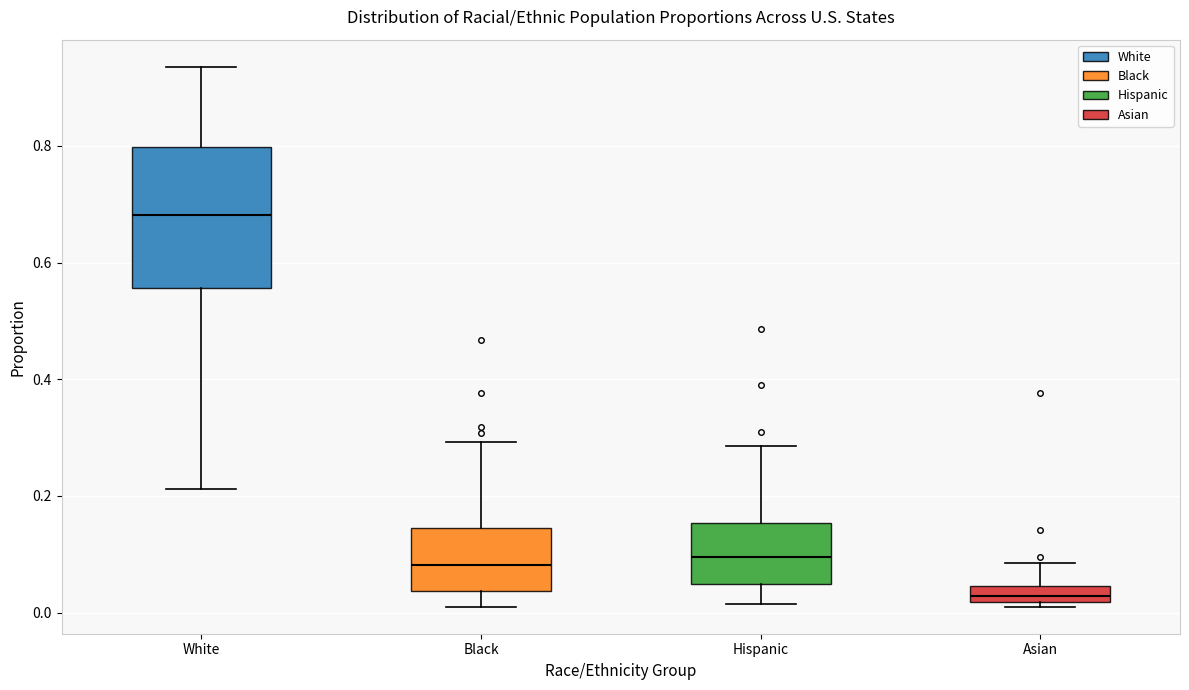

Where is the upper edge of the box for Hispanic on the y-axis? The values are not printed on the chart, so give them approximately, as read against the axis.

0.16